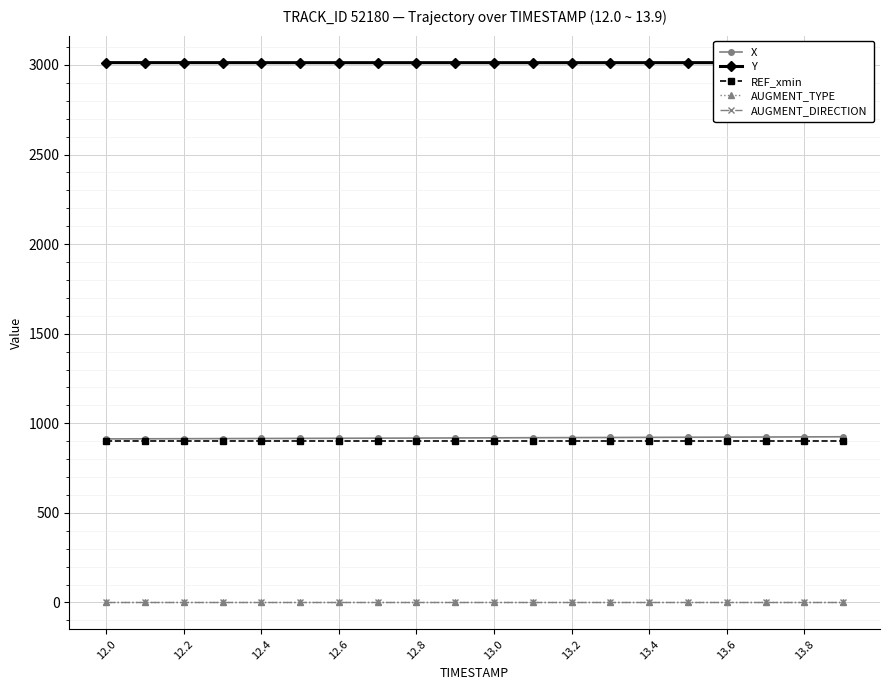

Does the chart have visible grid lines?

Yes